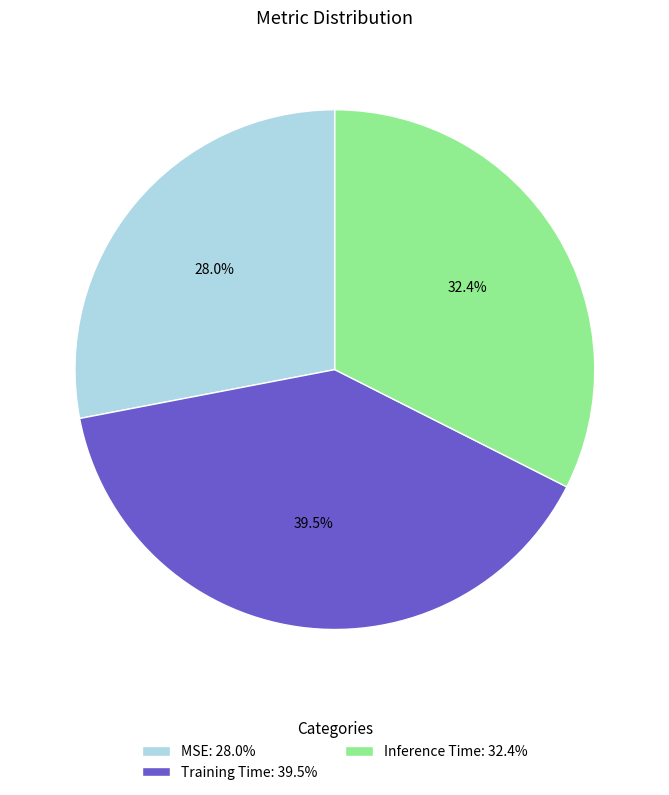

Does Inference Time represent more than half of the total?

No